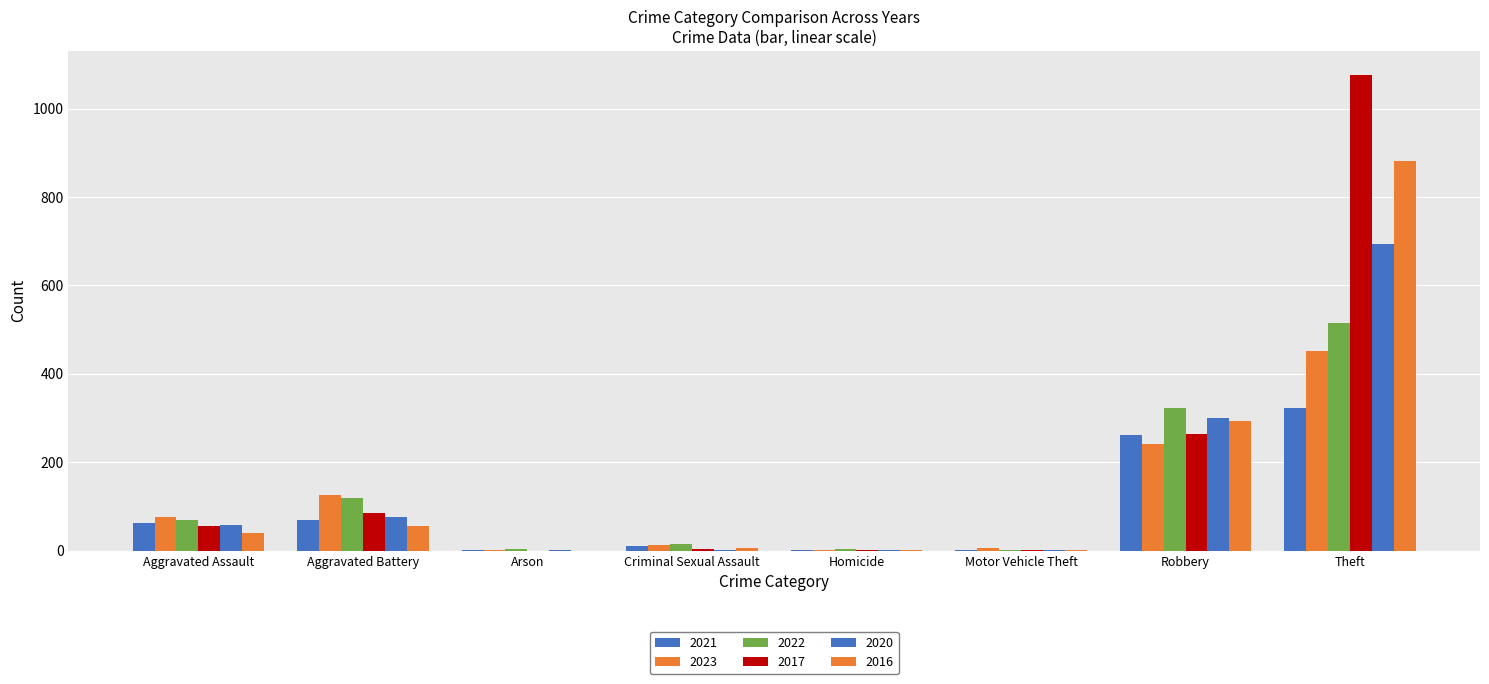

What is the difference between the maximum and second lowest values in the 2020 series?

692